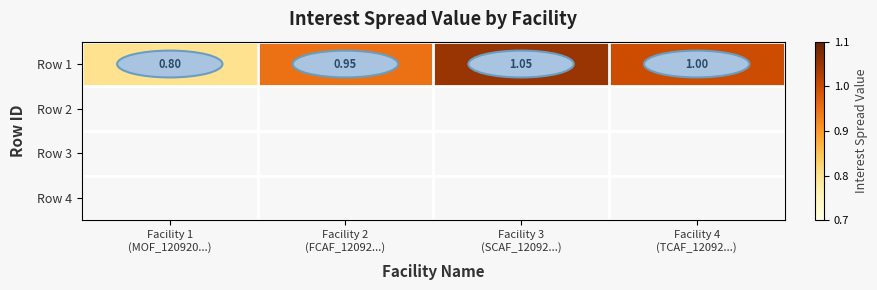

Is it true that the value at Facility 3
(SCAF_12092...) is 1.4?

False